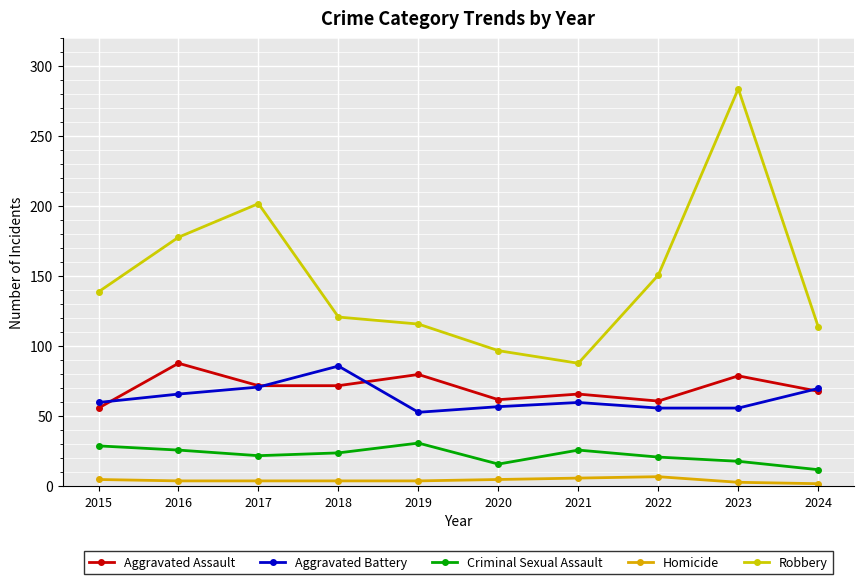

Where is the first local minimum for Aggravated Battery?

2019